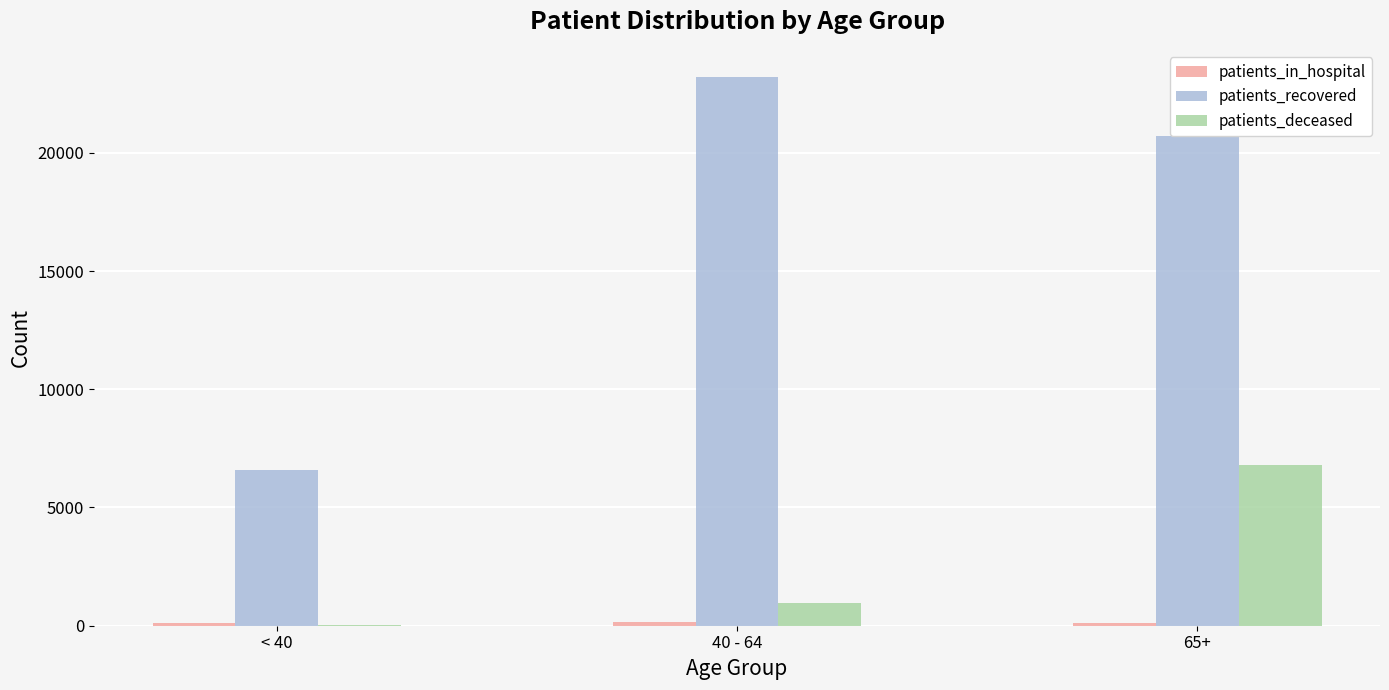

What is the sum of all patients_deceased values?

7811